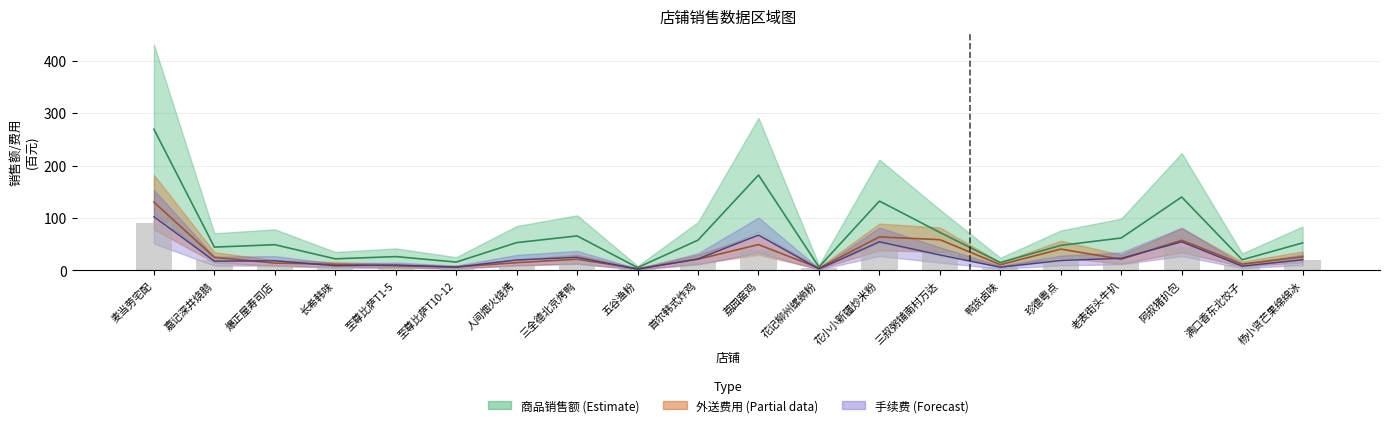

Reading left to right, list all the values displayed in this chart.

订单数量: 90.0	19.1	12.3	8.3	5.1	4.0	8.3	17.7	2.0	16.6	39.4	3.4	51.1	33.1	6.3	26.0	16.9	44.3	10.0	20.0
商品销售额: 269.3	44.1	48.8	21.8	26.1	15.6	52.7	65.5	5.0	57.5	181.8	6.2	132.0	72.2	14.8	47.4	61.6	139.8	20.0	52.2
手续费: 102.2	17.3	18.0	8.6	9.9	5.9	19.5	24.6	2.0	21.6	67.1	2.4	54.4	29.2	5.8	18.6	22.8	54.2	7.8	19.9
外送费用: 130.0	24.7	13.7	11.3	8.3	6.2	14.5	21.0	3.0	21.0	49.0	4.0	63.7	58.3	10.7	40.3	21.0	57.3	11.7	25.7